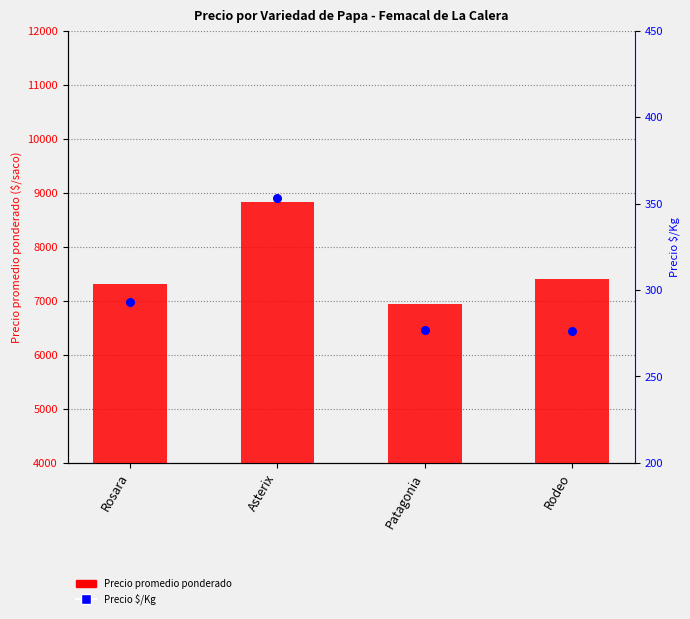

What are all the series names shown in the legend?

Precio promedio ponderado, Precio $/Kg